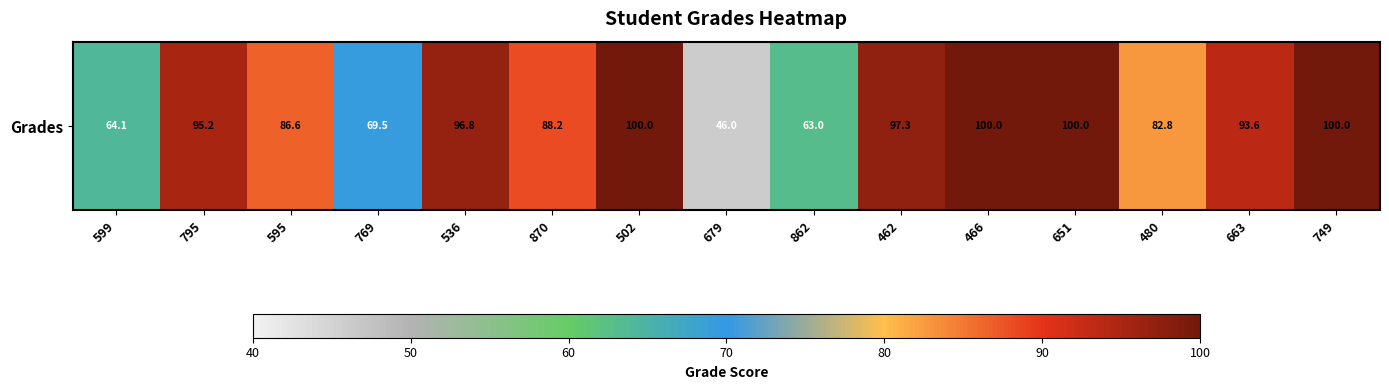

What is the change in value from 462 to 480?

-14.5